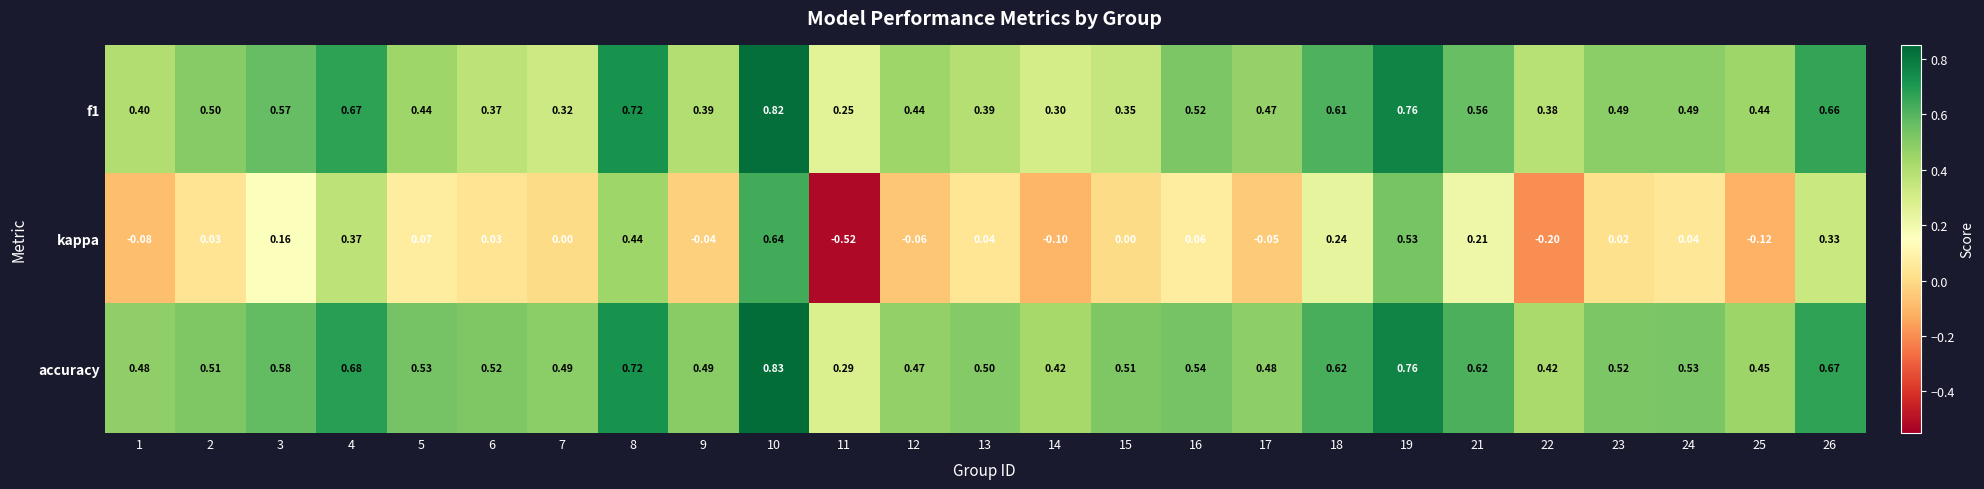

Is the value of f1 at 3 greater than the value of kappa at 21?

Yes